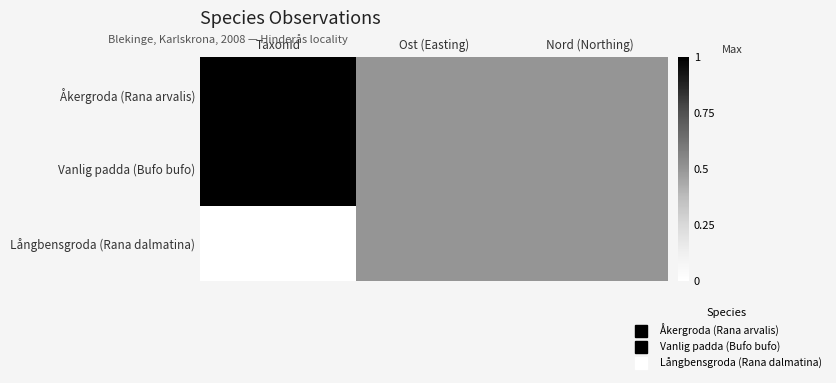

At how many categories does at least one series exceed 0?

3